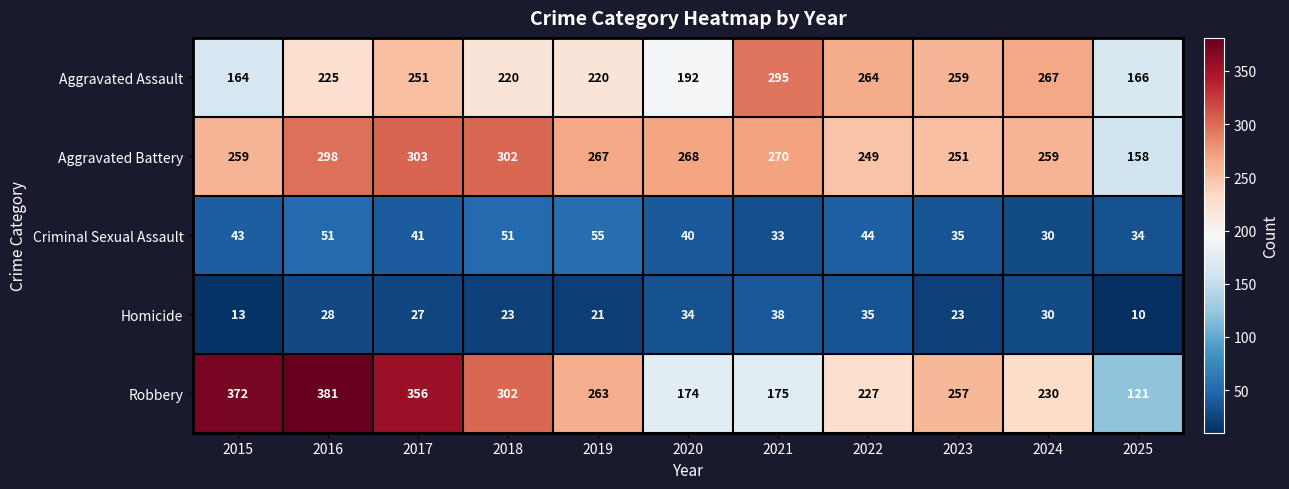

What is the sum of all Criminal Sexual Assault values?

457